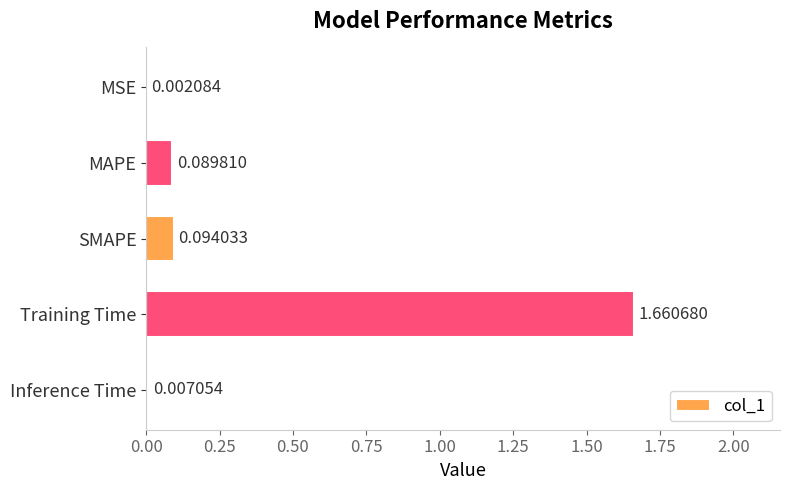

Which category has the highest value across all series?

Training Time